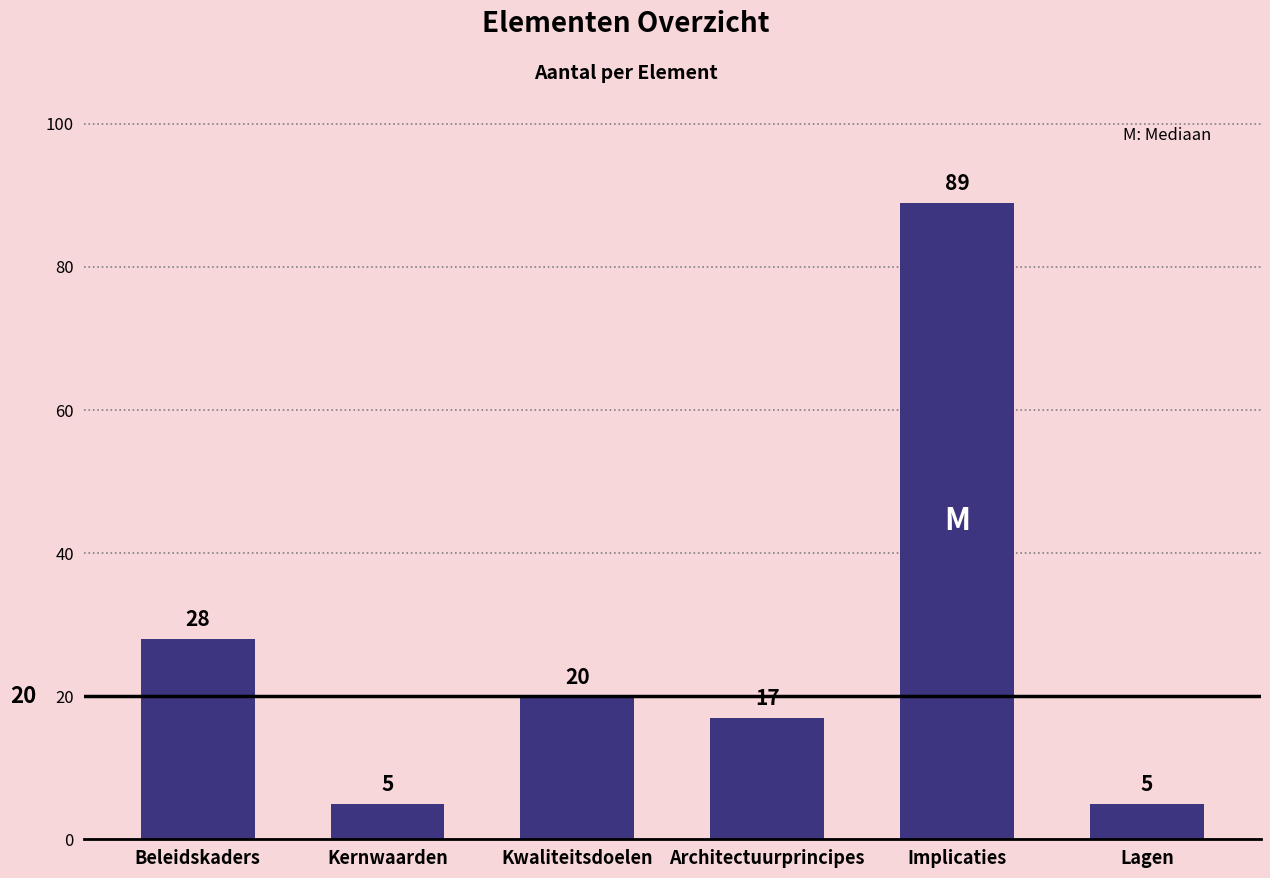

What is the change in value from Kwaliteitsdoelen to Lagen?

-15